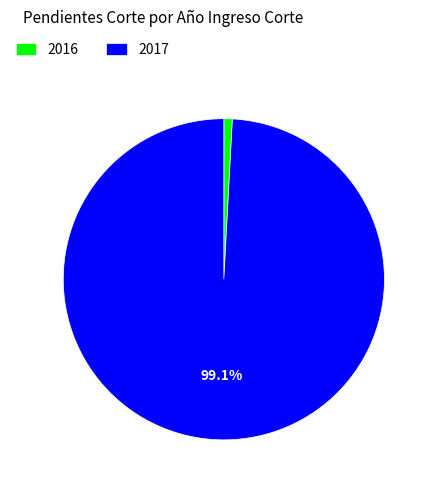

To the nearest percent, what percentage of the pie is 2017?

99%